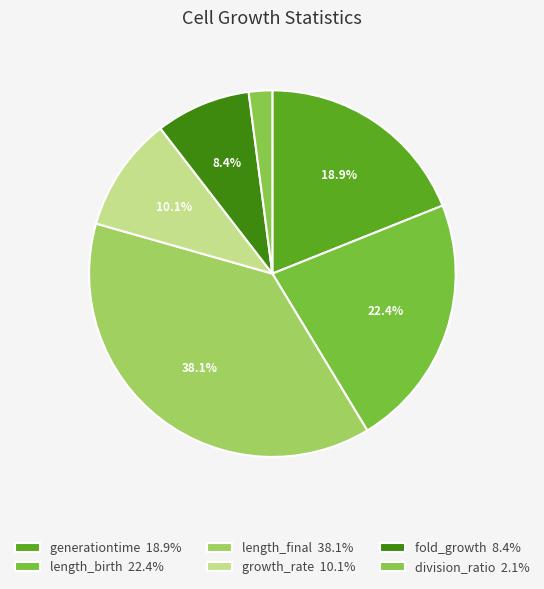

Does growth_rate account for over 50% of the chart?

No